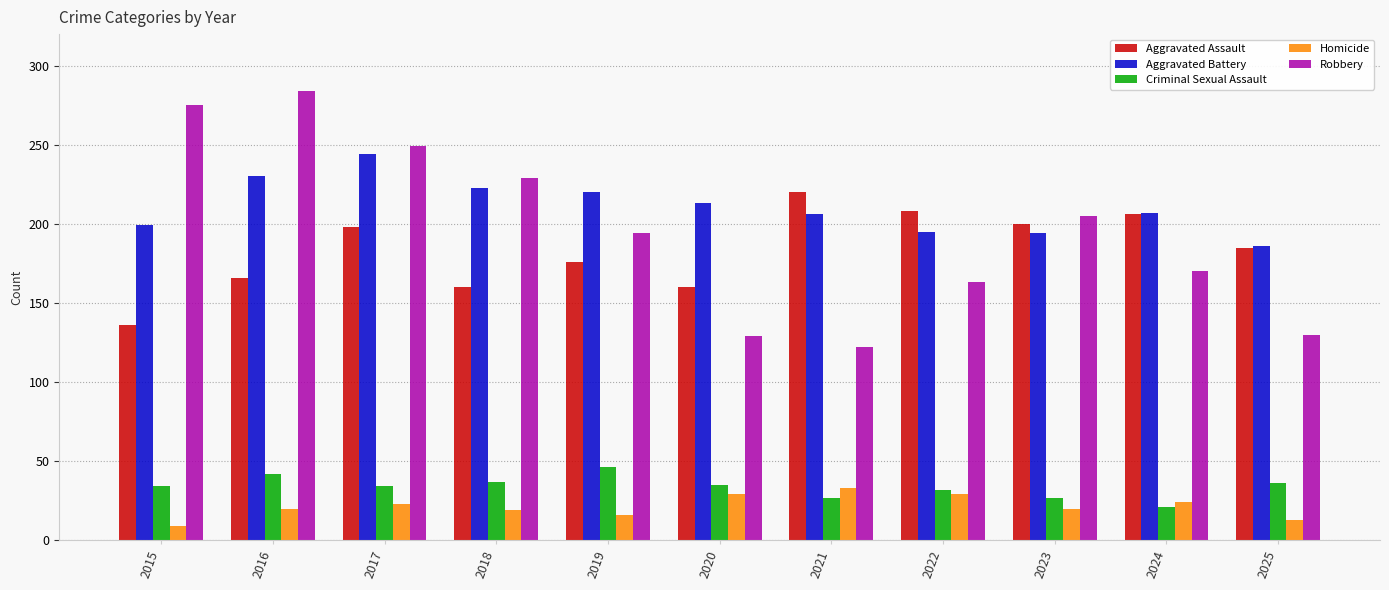

Where does the Aggravated Battery series first go above 207?

2016